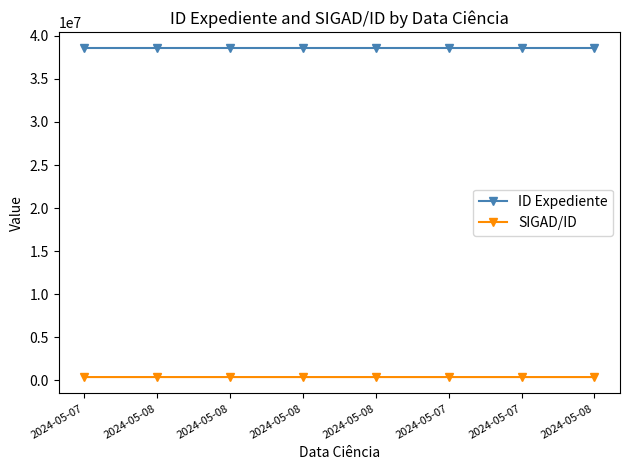

What is the difference between the maximum and minimum values in the ID Expediente series?

13